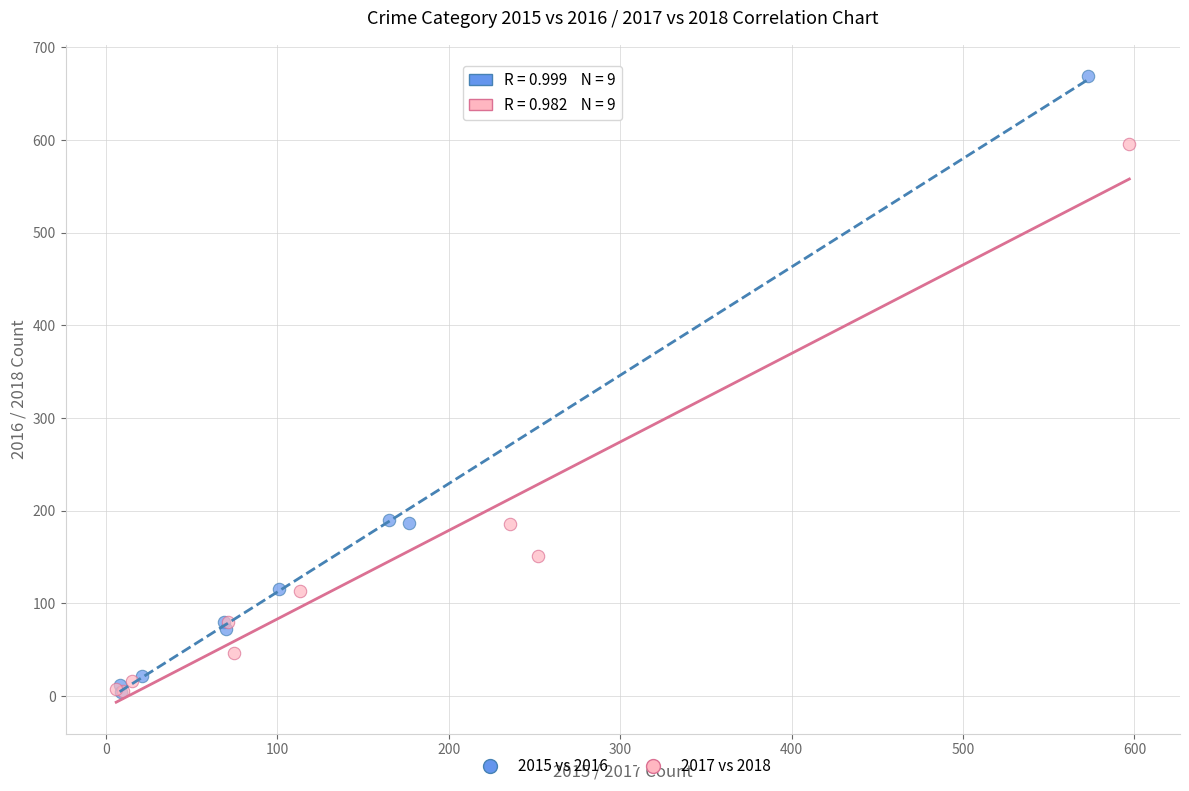

Which series contains the highest Y value?

2015 vs 2016